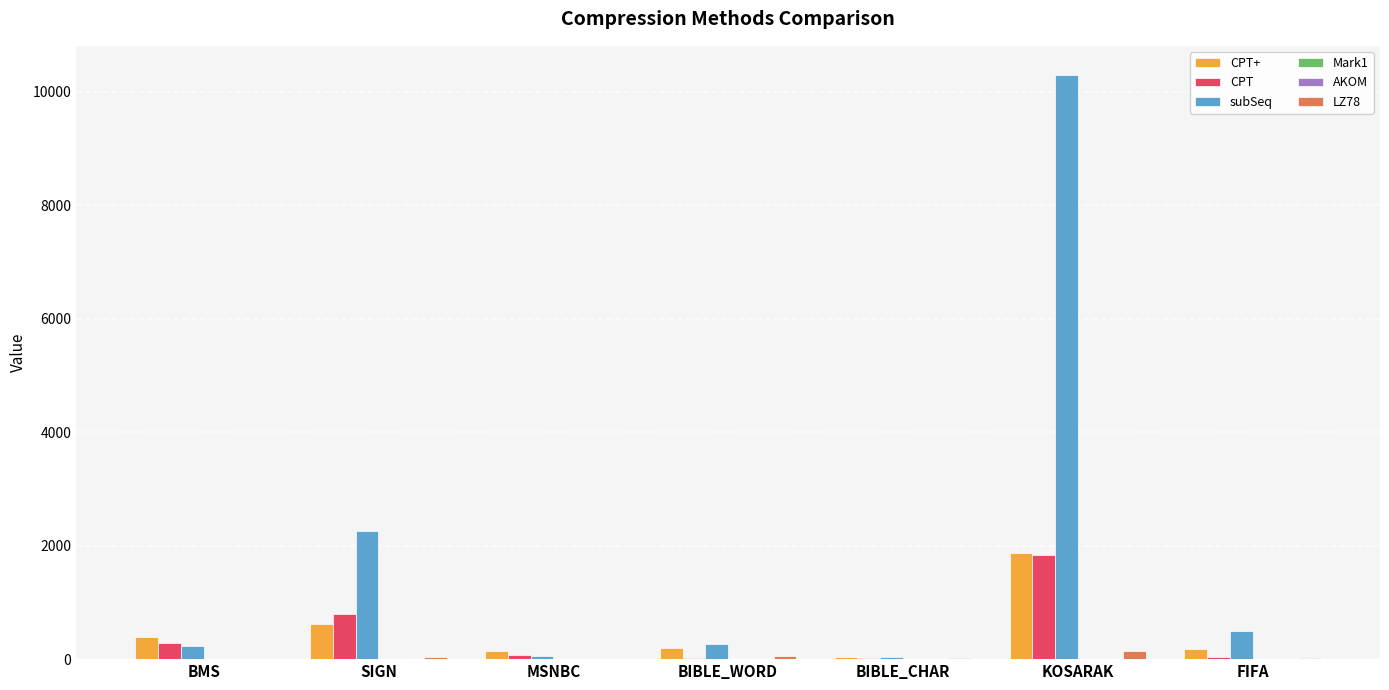

At which label does subSeq reach its peak?

KOSARAK